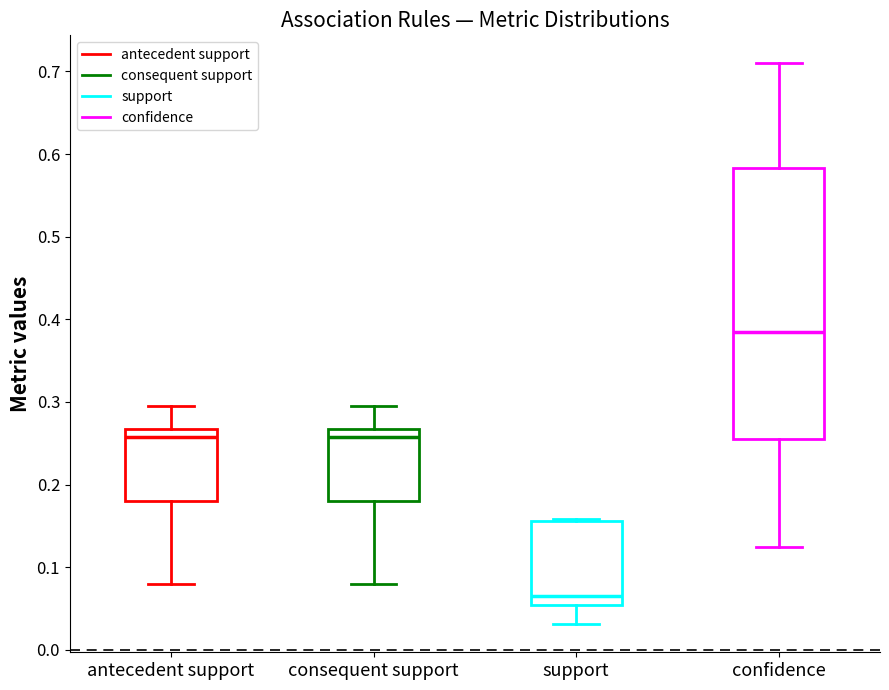

Which box is the tallest, from its lower edge to its upper edge?

confidence